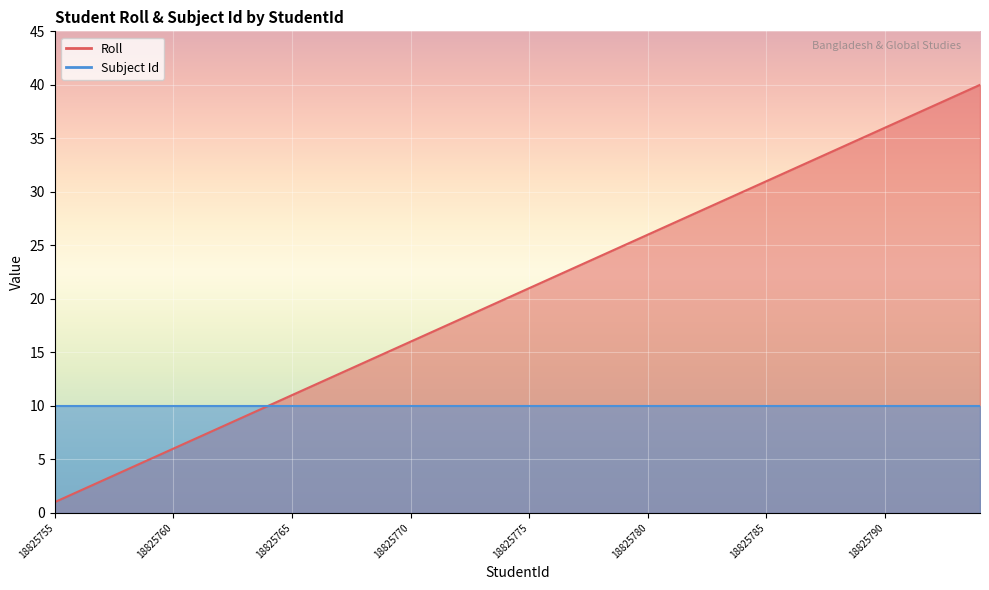

Between 18825791 and 18825767, which is larger?

18825791